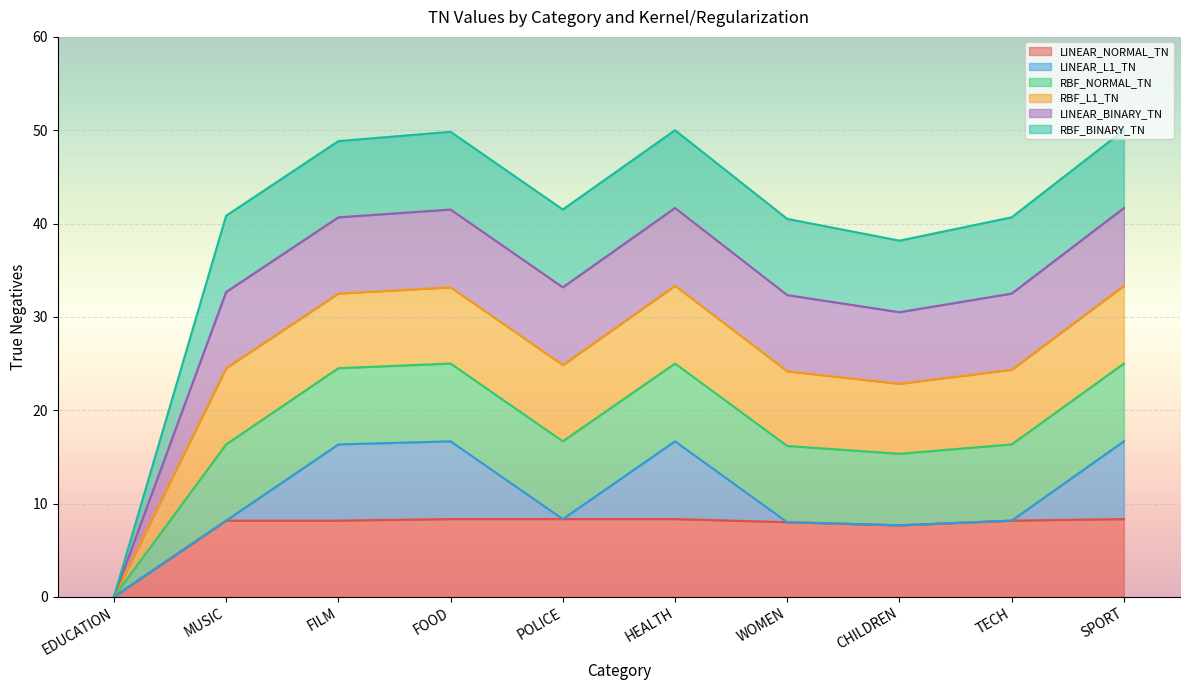

Which label corresponds to the smallest value in the chart?

EDUCATION